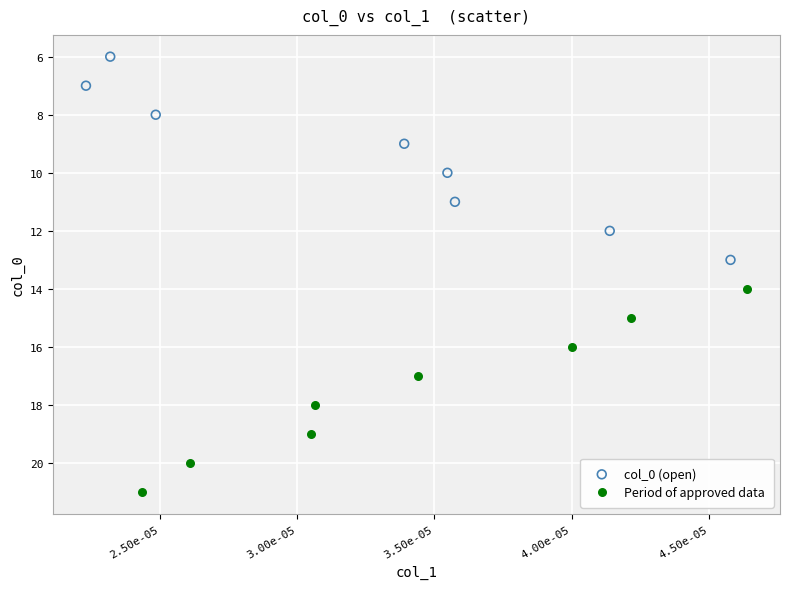

Which series contains the lowest Y value?

col_0 (open)